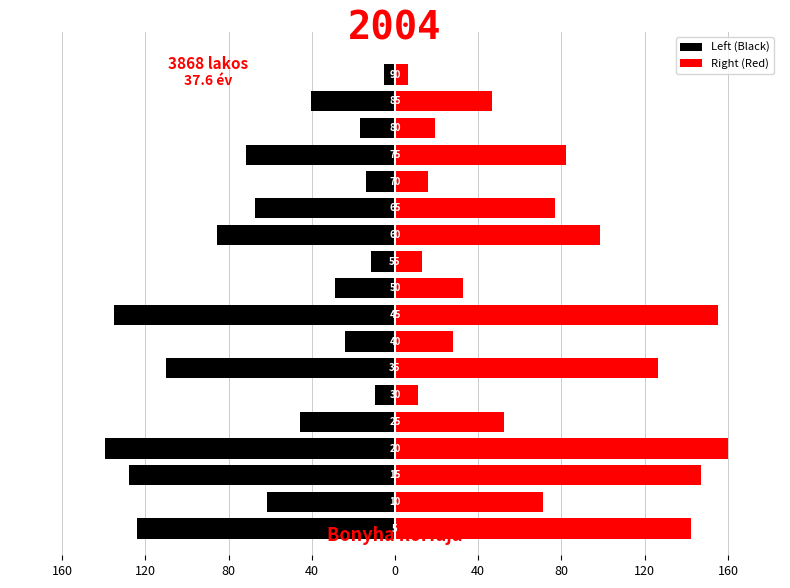

How many data points does each series have?

18